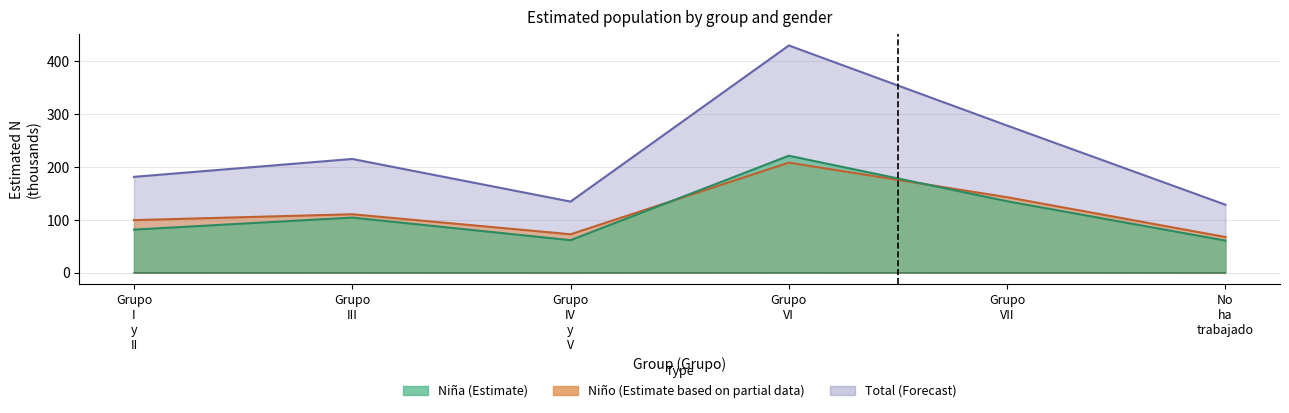

At which category is the sum across all series the highest?

Grupo VI